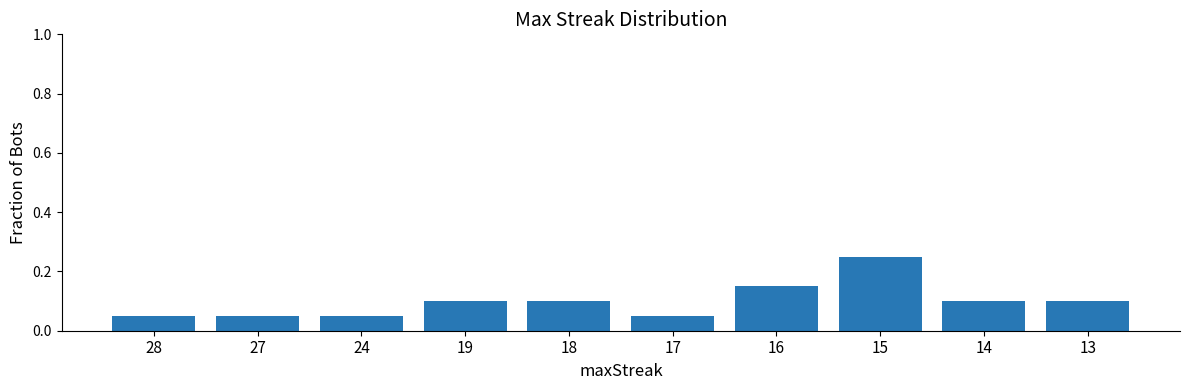

The chart shows a value of 0.1 at 14. True or false?

True